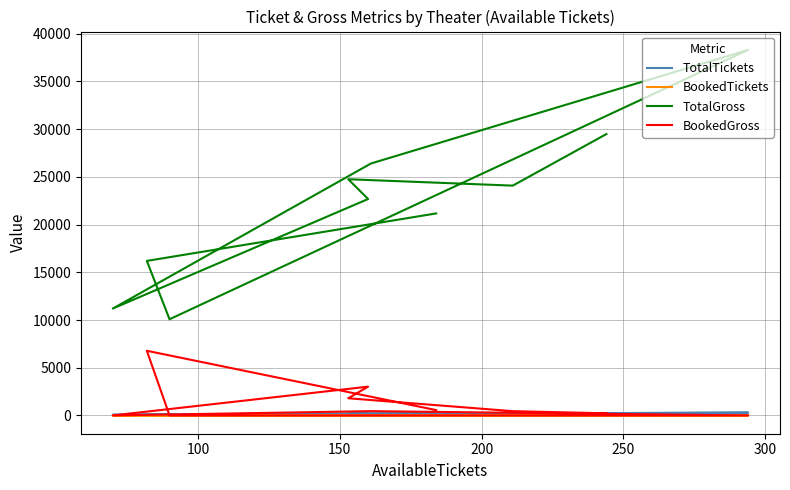

What is the difference between the highest and lowest values at 100?

24076